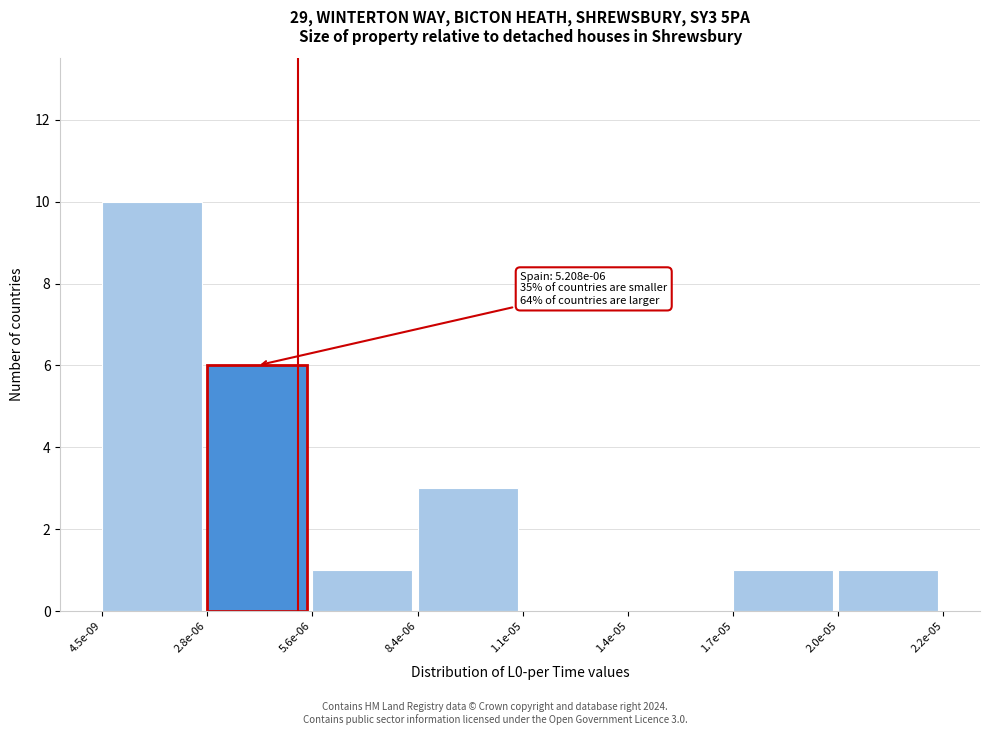

Reading left to right, what are all the values shown in this chart?

4.5e-09=10	2.8e-06=6	5.6e-06=1	8.4e-06=3	1.1e-05=0	1.4e-05=0	1.7e-05=1	2.0e-05=1